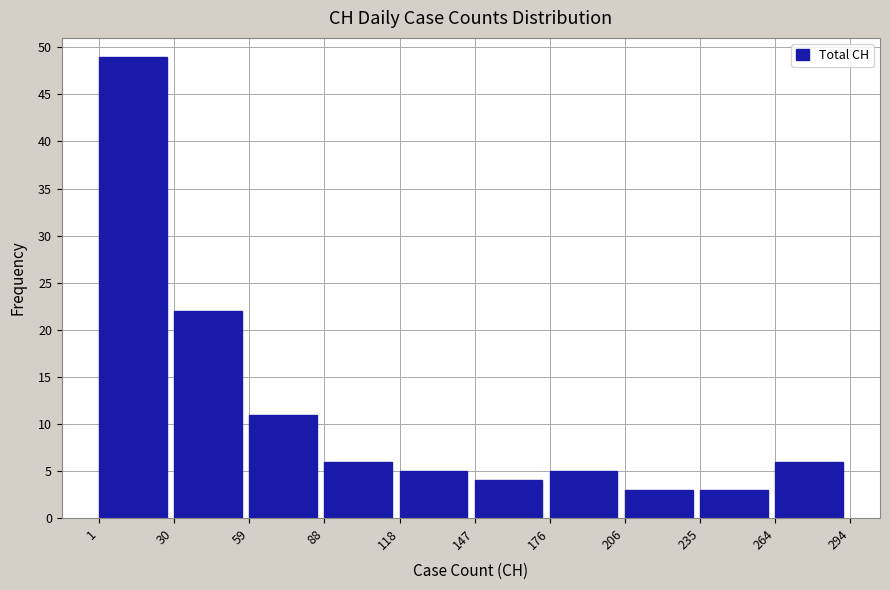

Reading left to right, list every bar in this chart as the range it spans on the x-axis followed by its height. The values are not printed on the chart, so give them approximately, as read against the axis.

1 to 30: 49
30 to 59: 22
59 to 88: 11
88 to 118: 6
118 to 147: 5
147 to 176: 4
176 to 206: 5
206 to 235: 3
235 to 264: 3
264 to 294: 6